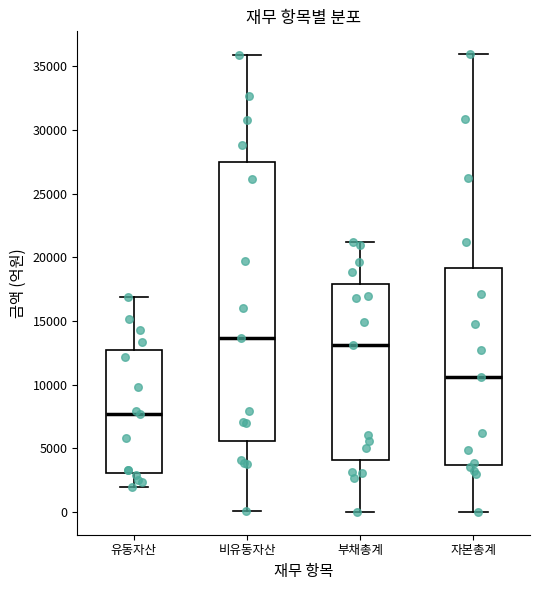

Reading left to right, read every box against the y-axis: the position of its median line, the range the box covers, and the ends of its whiskers. The values are not printed on the chart, so give them approximately, as read against the axis.

유동자산: median 7500, box 3000 to 12500, whiskers 2000 to 17000
비유동자산: median 13500, box 5500 to 27500, whiskers 0 to 36000
부채총계: median 13000, box 4000 to 18000, whiskers 0 to 21000
자본총계: median 10500, box 3500 to 19000, whiskers 0 to 36000